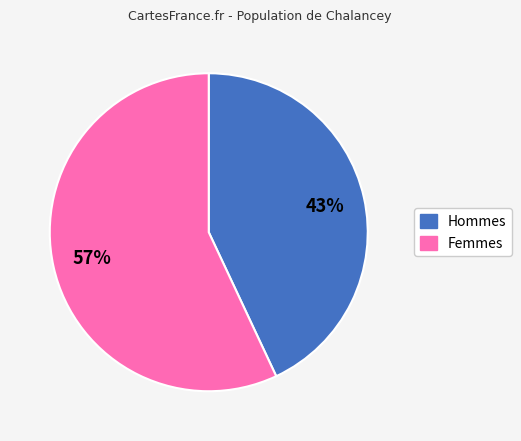

Does any single category account for the majority?

Yes